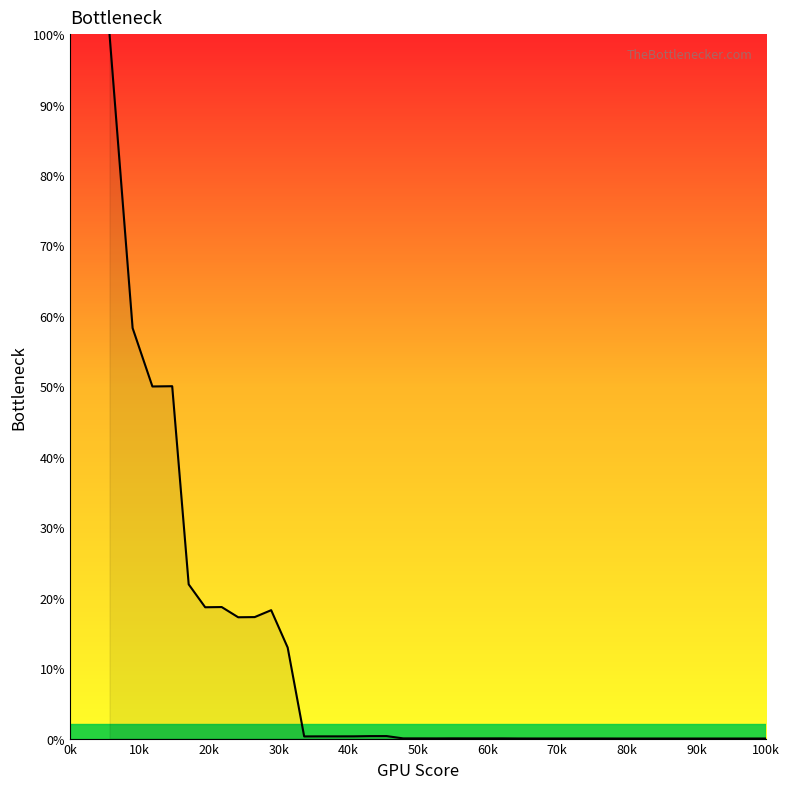

What is the difference between the second highest and second lowest values?

58.3